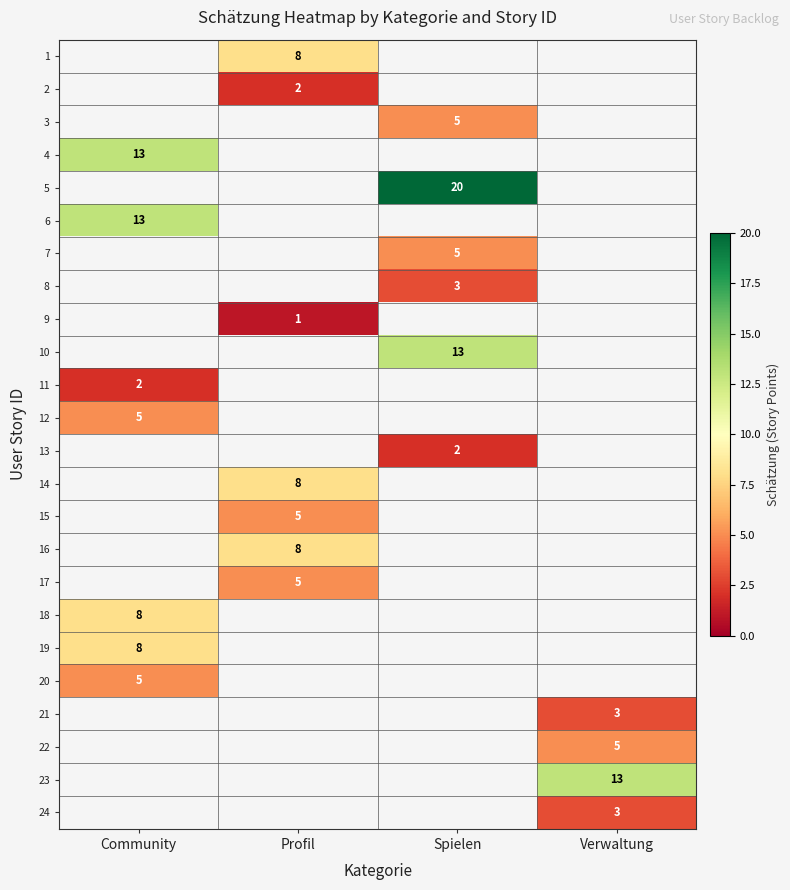

The value of 14 at Profil is 8. True or false?

True